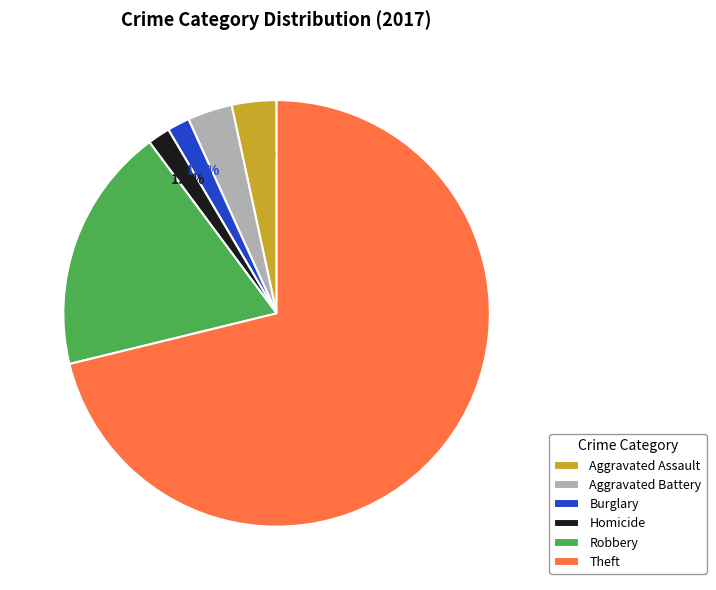

Count the number of slices in the pie.

6